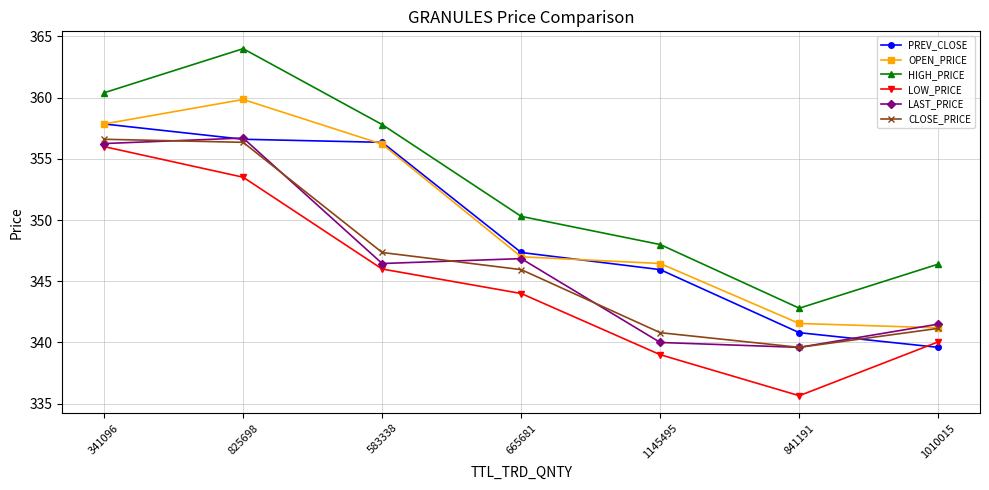

How many interior local peaks does the HIGH_PRICE series have?

1